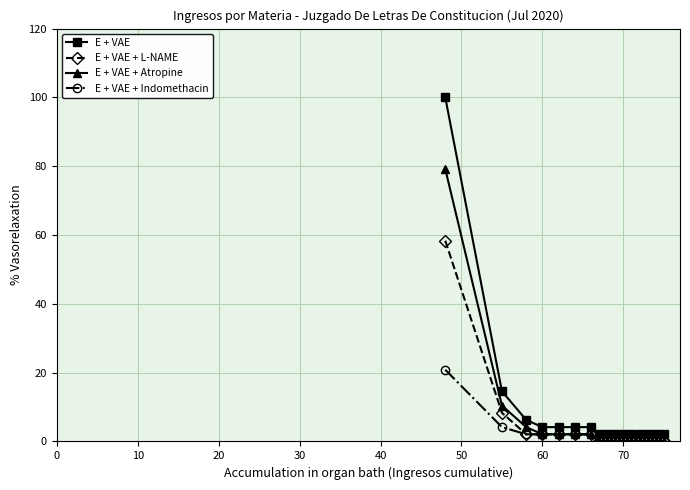

List the series in order of their peak value, highest first.

E + VAE, E + VAE + Atropine, E + VAE + L-NAME, E + VAE + Indomethacin